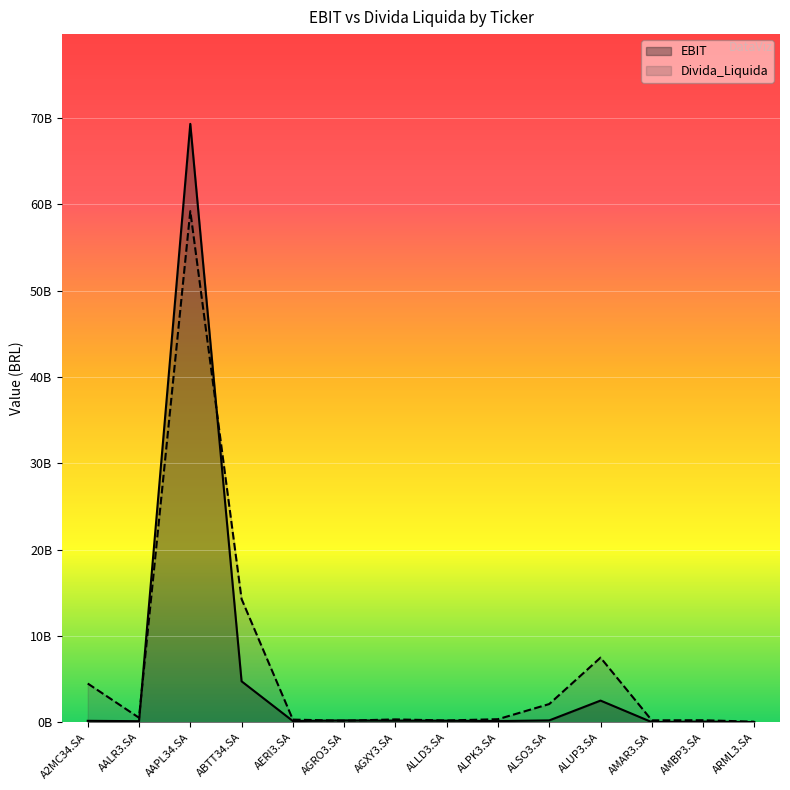

At which category does EBIT reach its first local peak?

AAPL34.SA